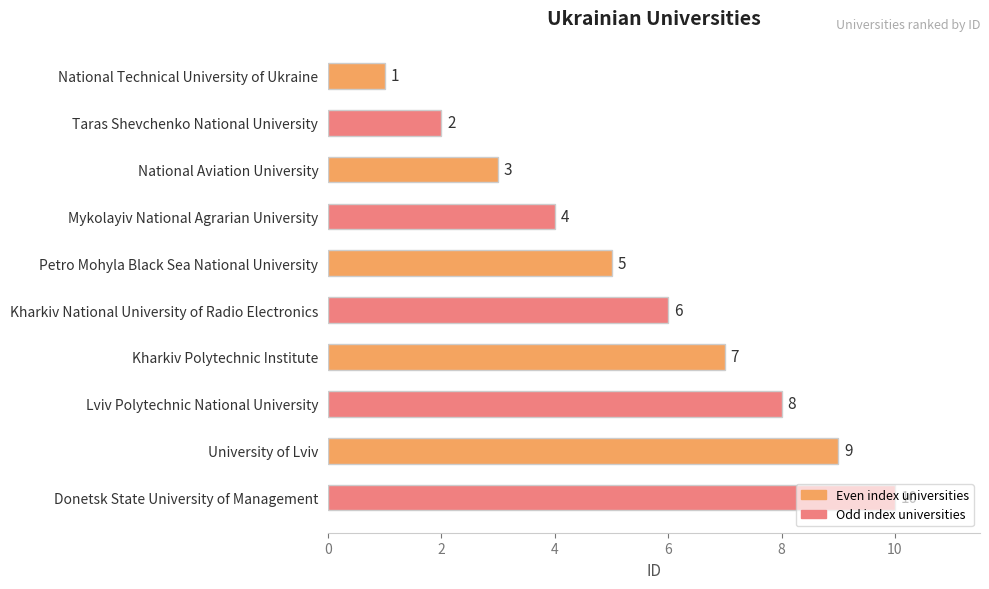

What position from the top is University of Lviv?

9